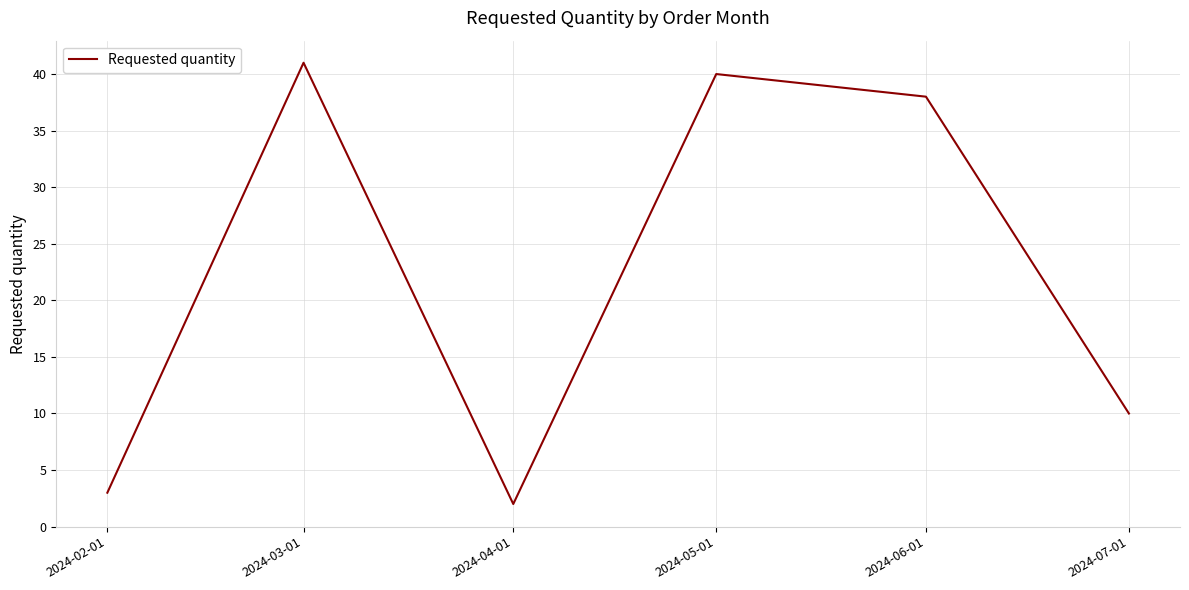

What position from the right is 2024-03-01?

5